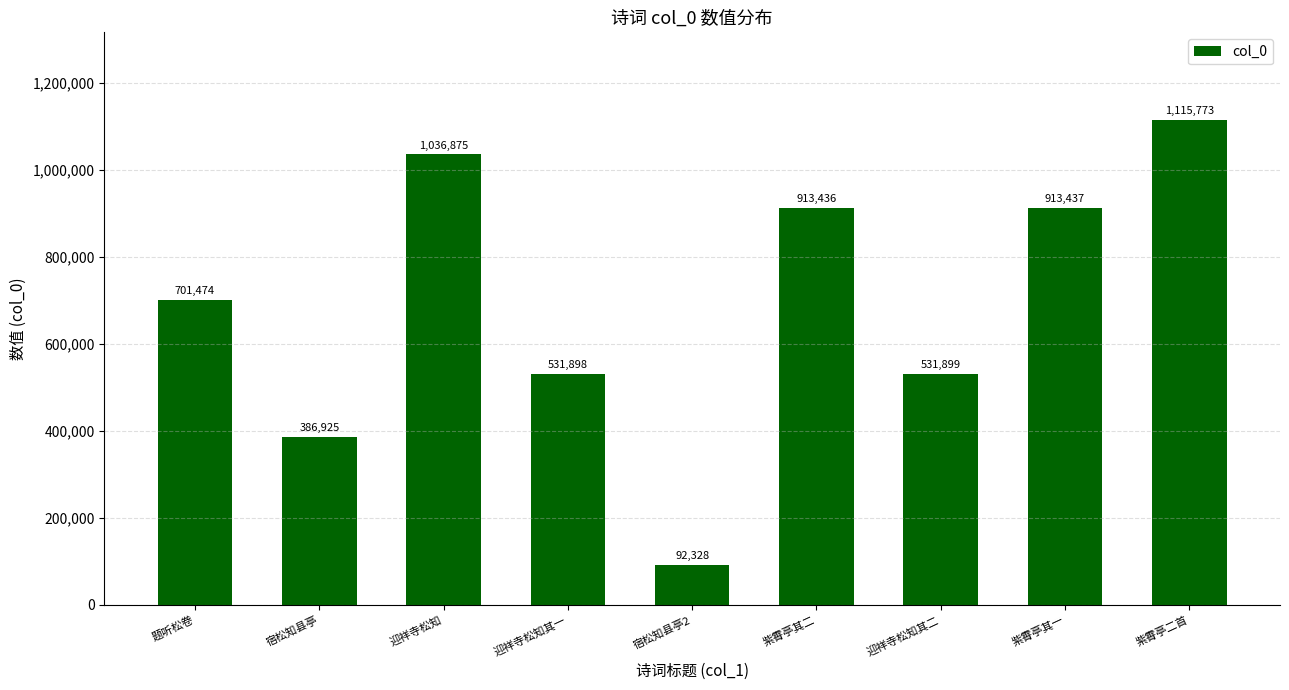

What is the average value?

691561